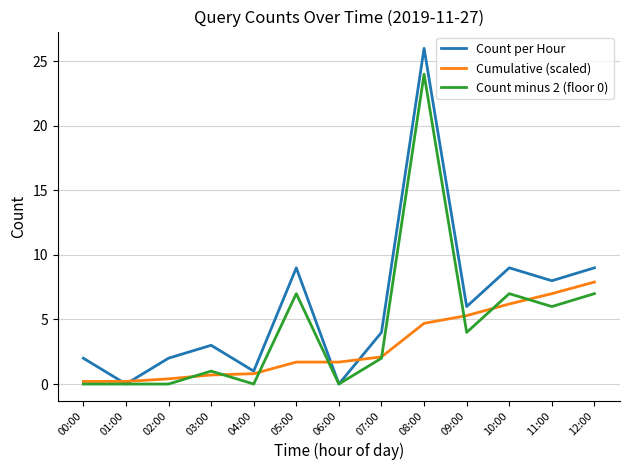

What is the maximum value for Count per Hour?

26.0